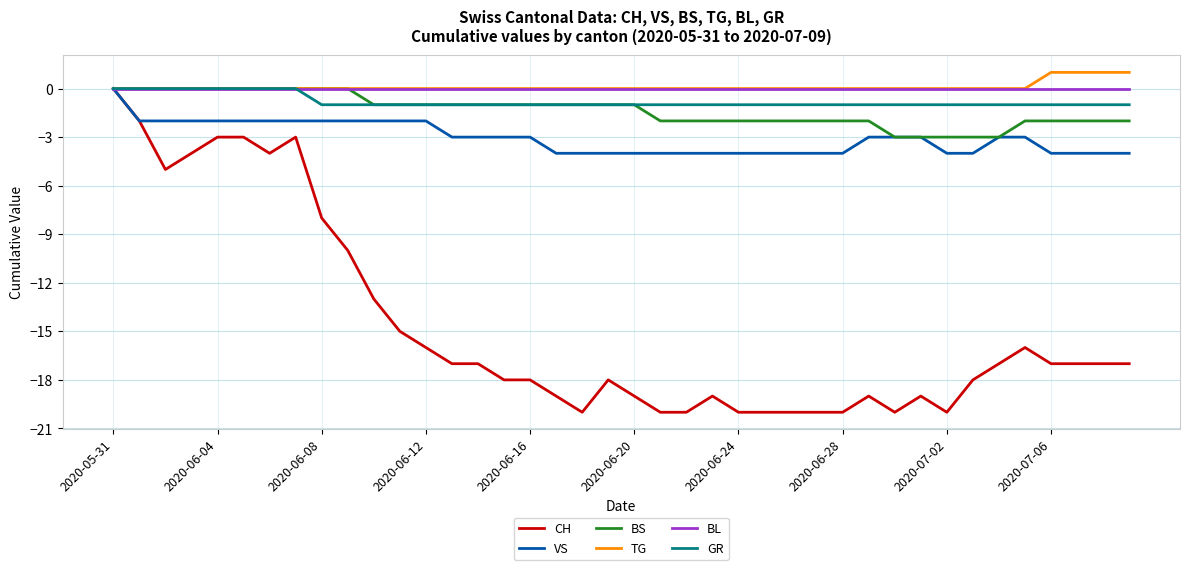

How many lines are shown in the chart?

6